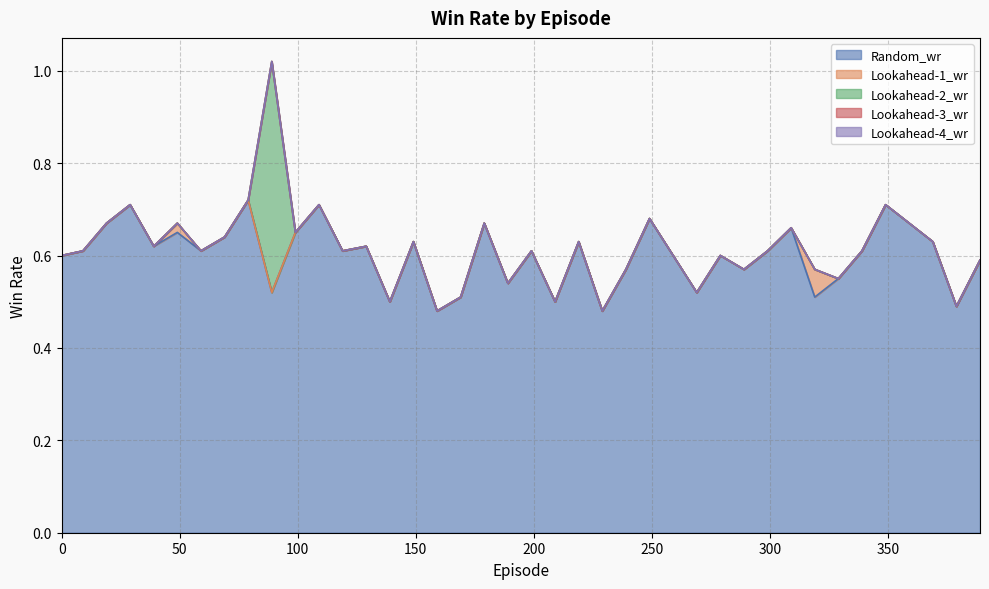

At which category does Random_wr reach its first local peak?

29